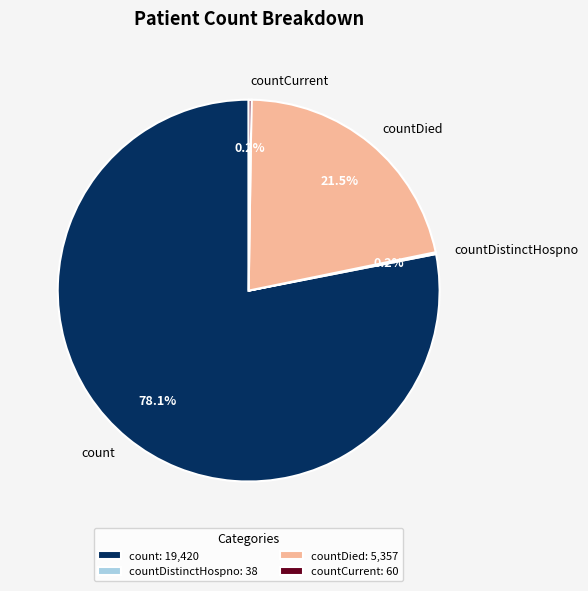

Which has a higher value, countDied or count?

count